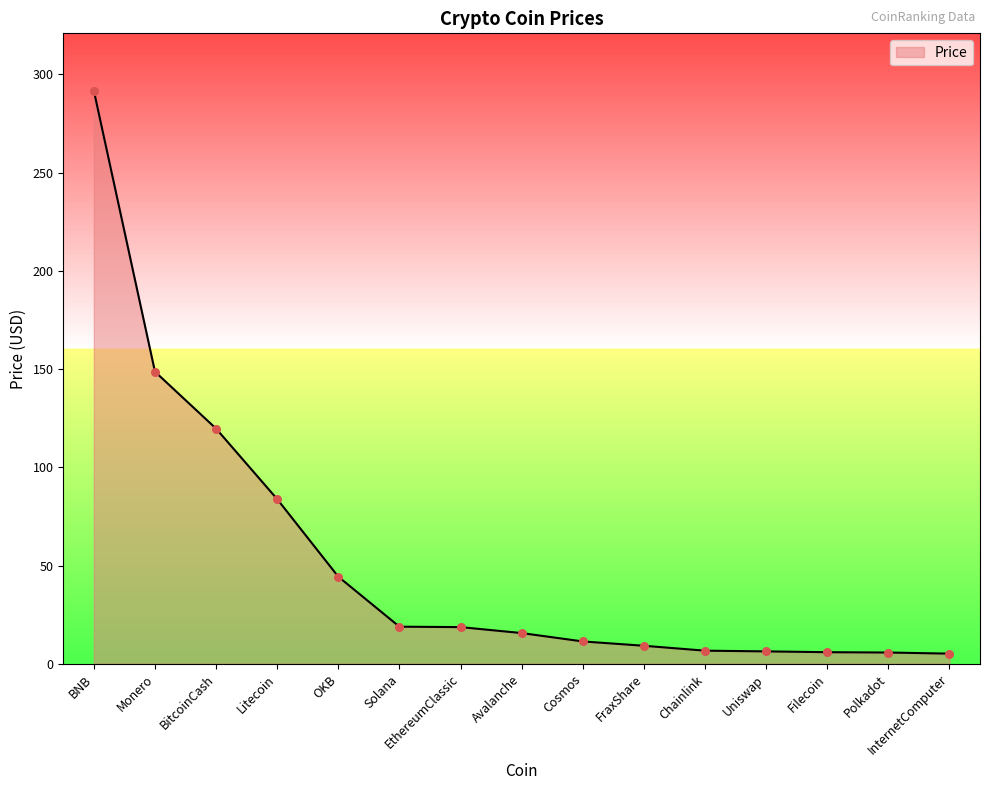

What is the ratio of the value at Polkadot to the value at InternetComputer?

1.1